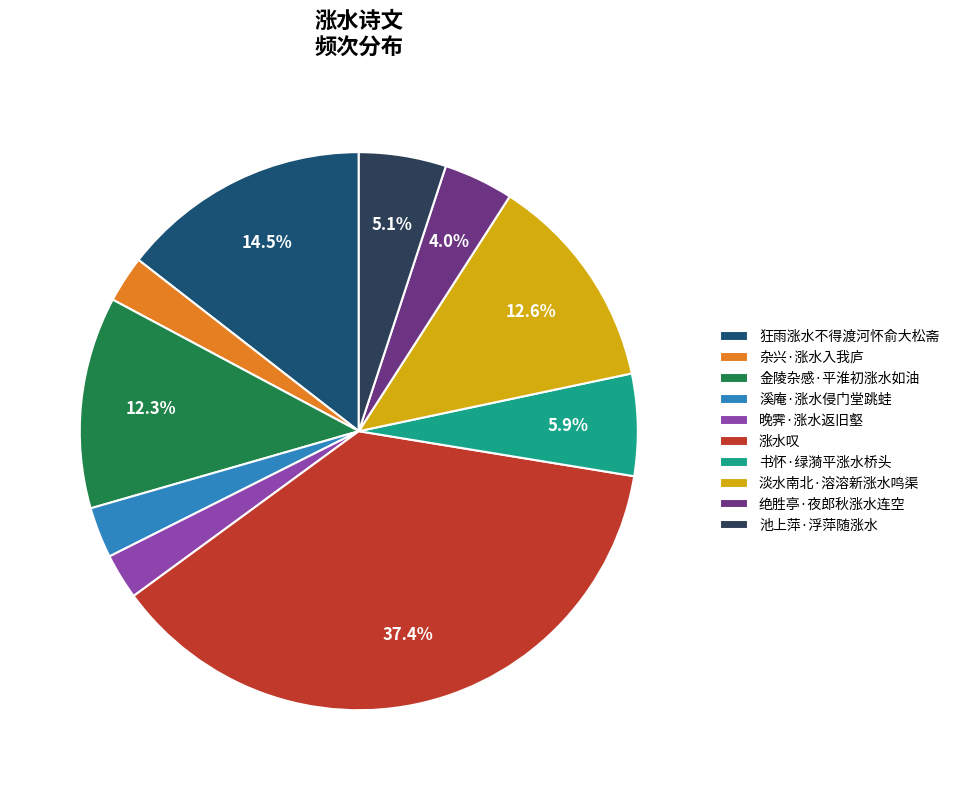

How many segments does this pie chart have?

10